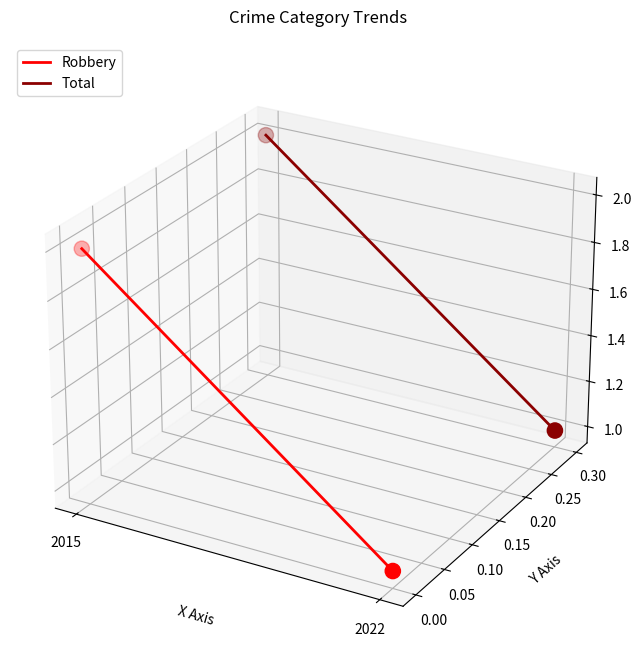

Which series has the largest Y range (max minus min)?

Robbery